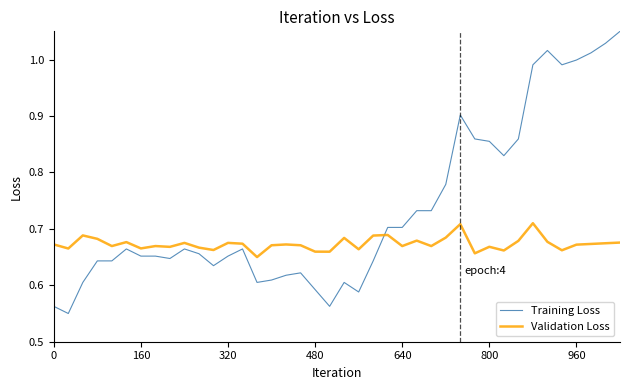

Rank the series by their average value, from highest to lowest.

Training Loss, Validation Loss